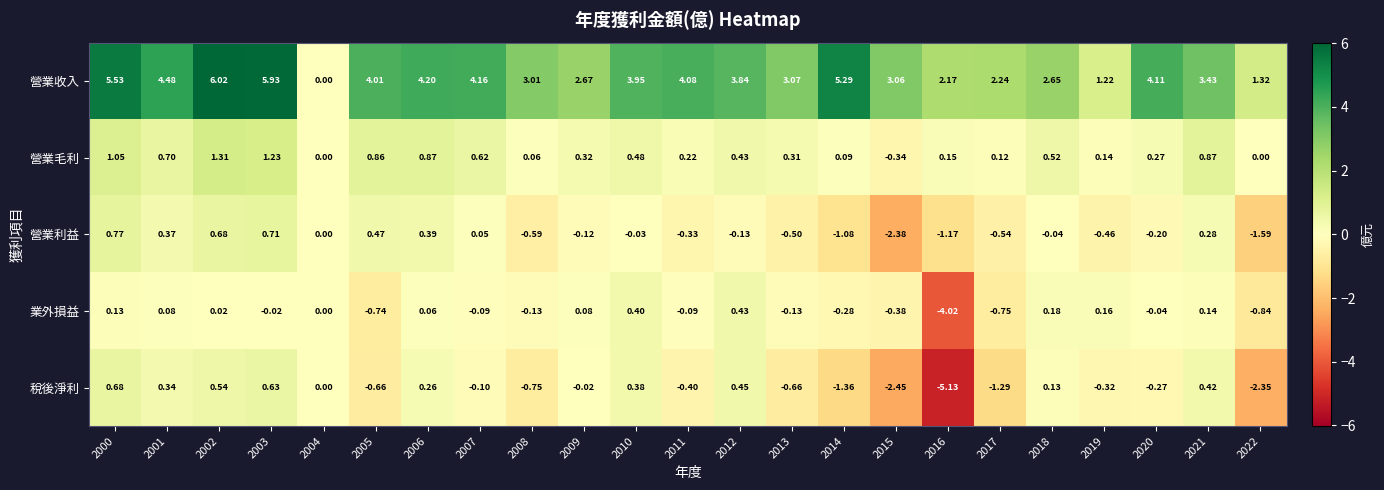

Which series has the widest spread of values?

營業收入